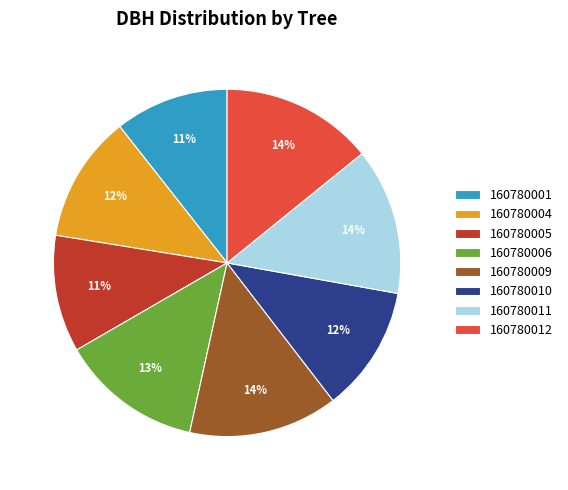

Between 160780006 and 160780004, which is larger?

160780006